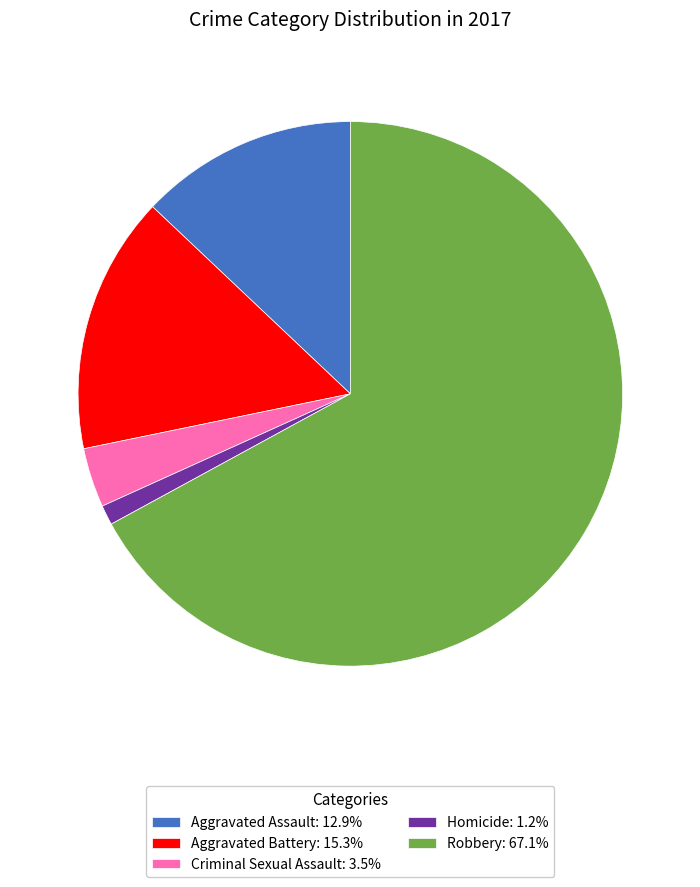

Does Homicide represent more than half of the total?

No